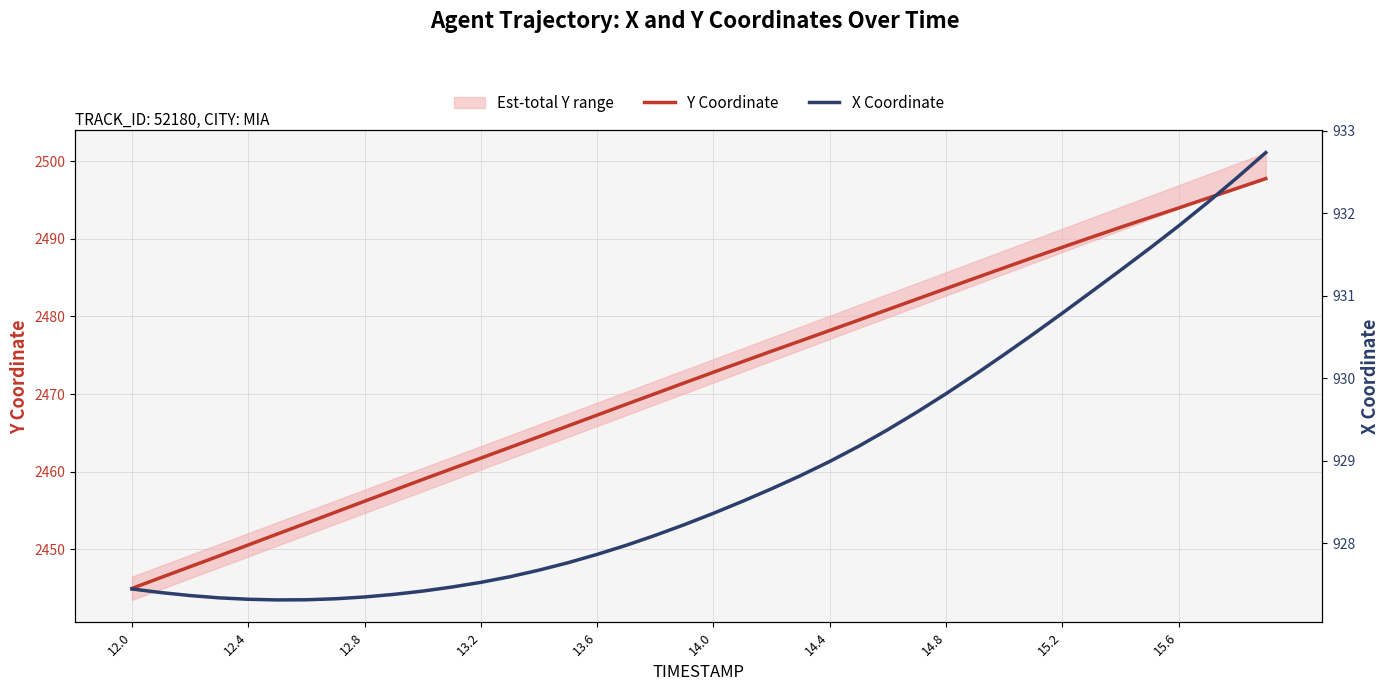

Which category has the lowest value in the Y Coordinate series?

12.0